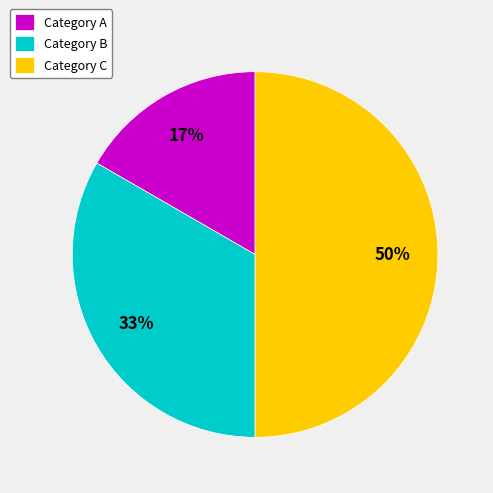

The Category B slice represents 44% of the pie. True or false?

False